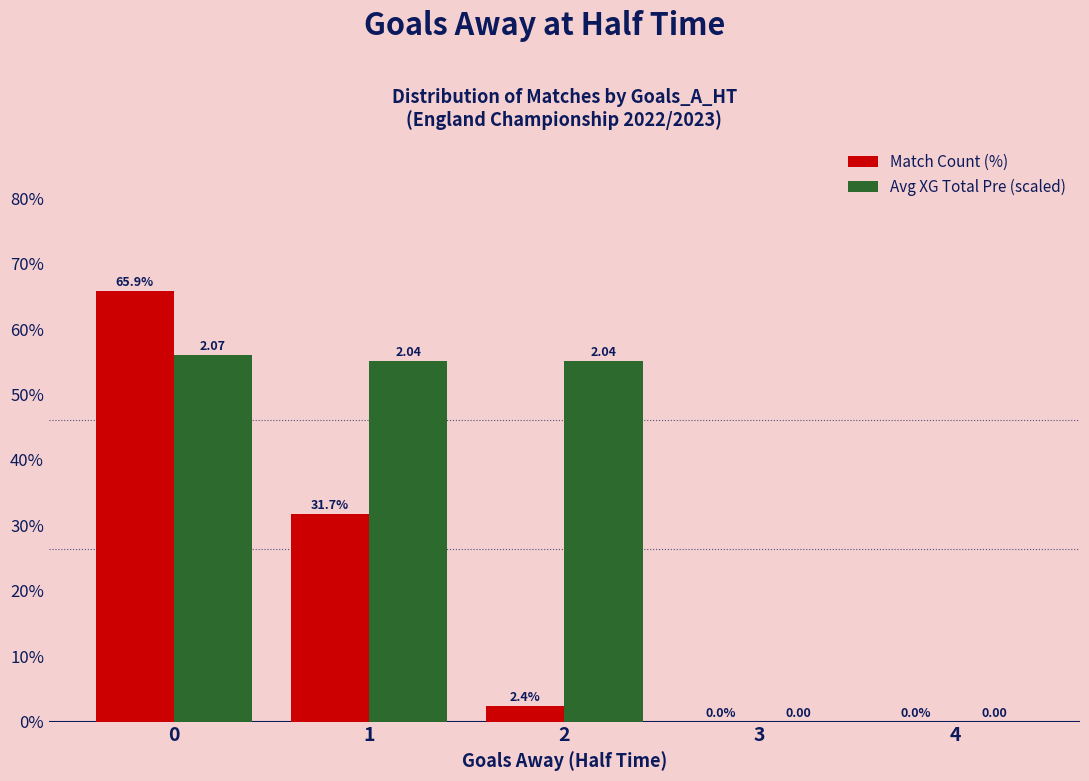

What is the spread (max minus min) of values at 1?

23.5